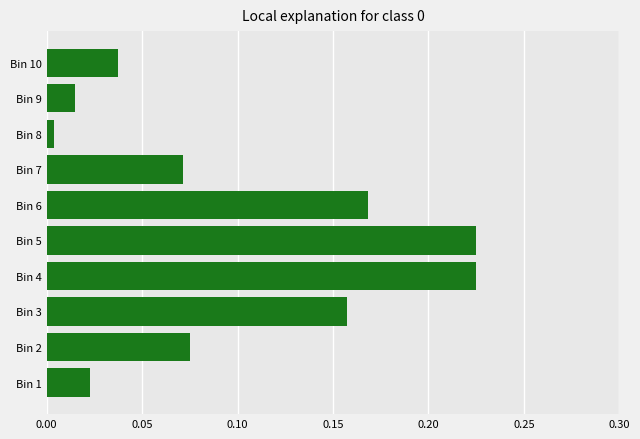

Which has a higher value, Bin 9 or Bin 6?

Bin 6